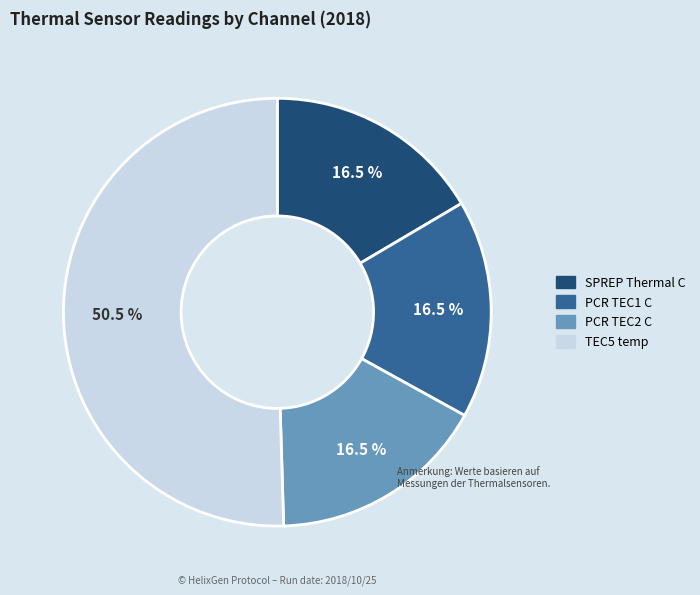

Is there a majority slice in this chart?

Yes